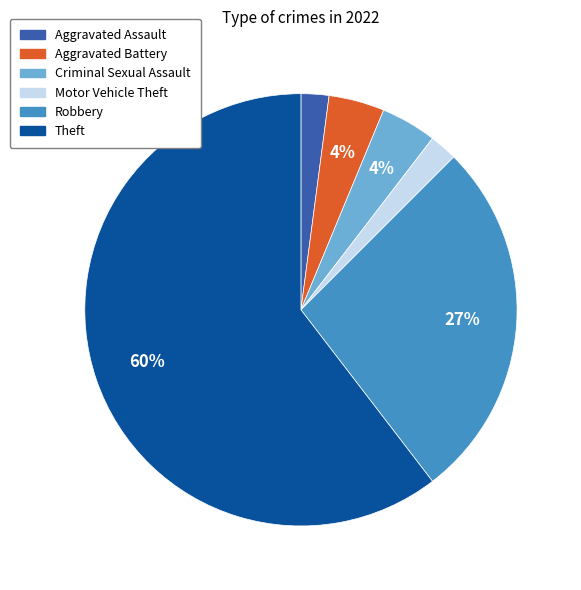

Is the sum of Criminal Sexual Assault and Robbery greater than half?

No